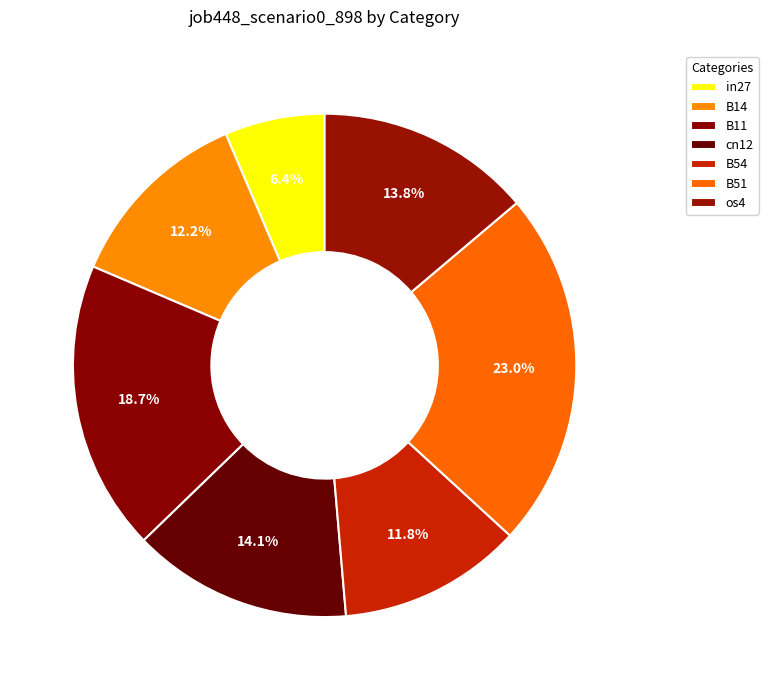

How many slices are in this pie chart?

7